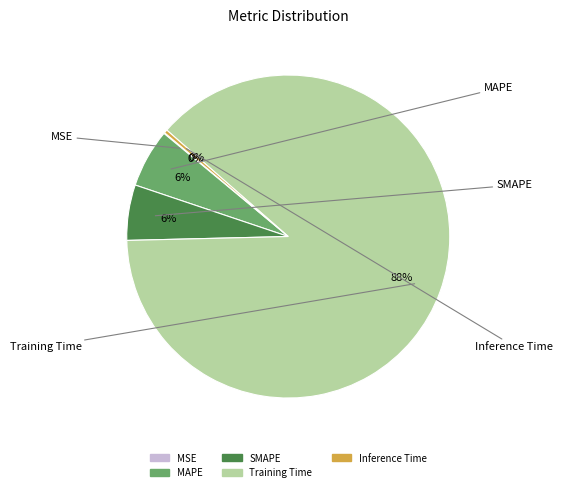

Between Inference Time and SMAPE, which is larger?

SMAPE